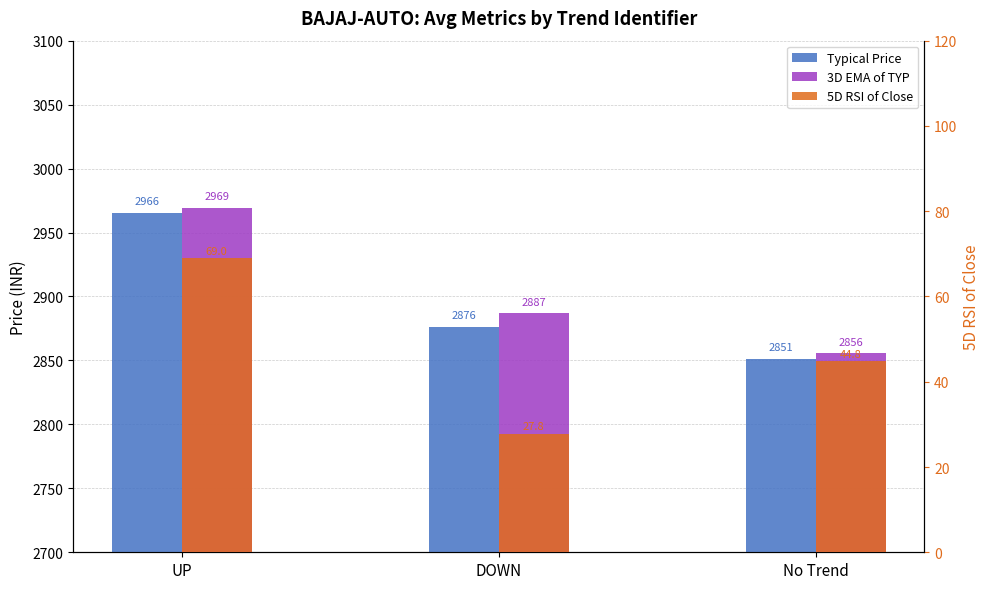

How many bars are there in total?

9